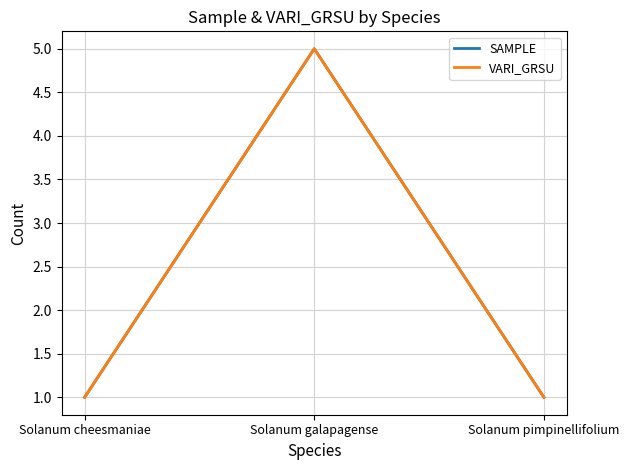

Does the chart display data point markers on the line(s)?

No